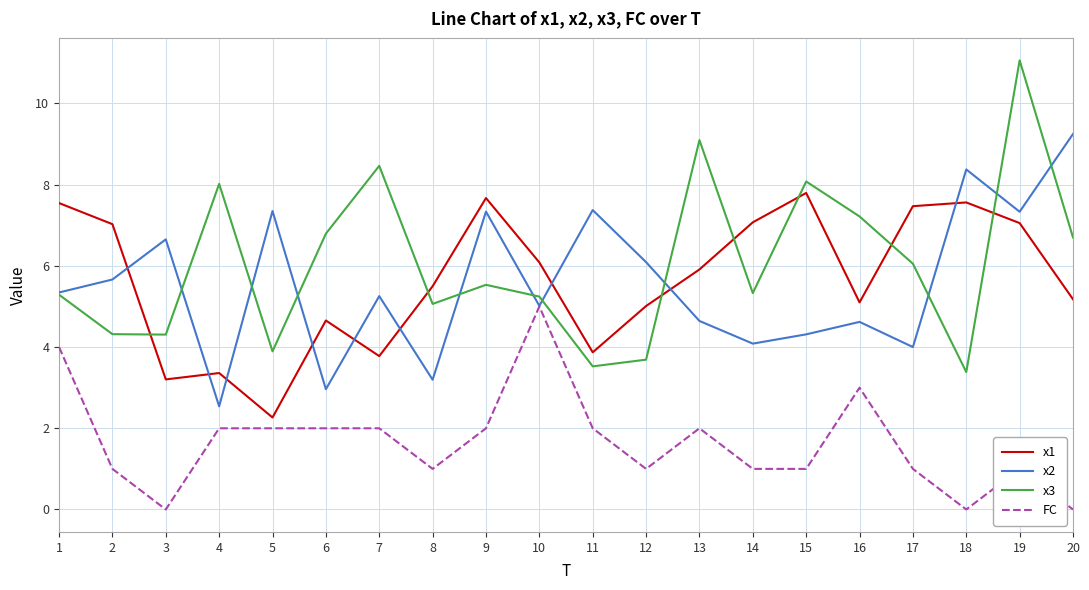

Is it true that x1 equals 3.8 at 7?

True